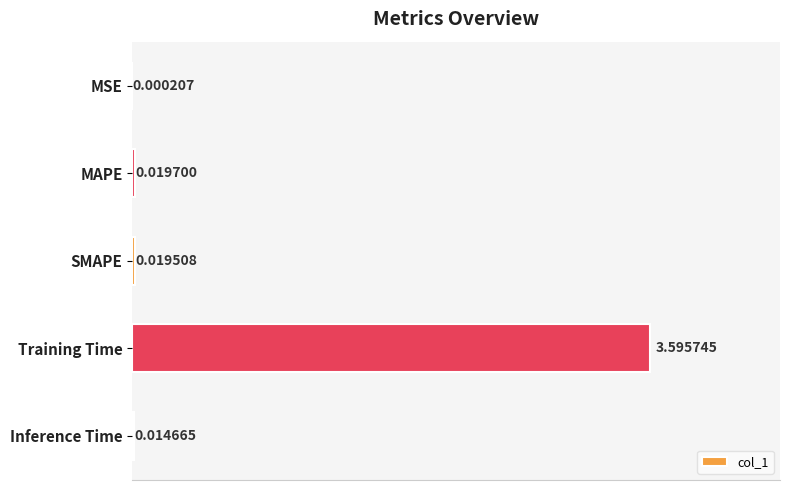

Are the bars horizontal?

Yes